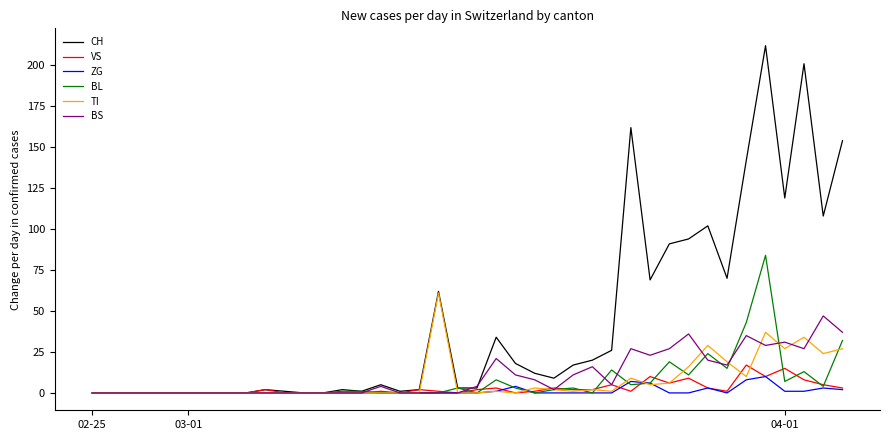

Reading right to left, what are all the values shown in this chart?

CH: 154	108	201	119	212	142	70	102	94	91	69	162	26	20	17	9	12	18	34	3	3	62	2	1	5	1	2	0	0	1	2	0	0	0	0	0	0	0	0	0
VS: 3	5	8	15	10	17	1	3	9	6	10	1	5	2	2	3	1	0	3	2	0	1	2	0	1	0	0	0	0	0	2	0	0	0	0	0	0	0	0	0
ZG: 2	3	1	1	10	8	0	3	0	0	6	7	0	0	0	0	0	4	1	0	0	0	0	0	0	0	0	0	0	0	0	0	0	0	0	0	0	0	0	0
BL: 32	4	13	7	84	43	15	24	11	19	6	5	14	0	3	2	0	3	8	0	3	0	0	0	0	1	1	0	0	0	0	0	0	0	0	0	0	0	0	0
TI: 27	24	34	27	37	10	19	29	16	6	5	9	1	2	1	2	3	0	1	0	0	61	0	0	0	0	0	0	0	0	0	0	0	0	0	0	0	0	0	0
BS: 37	47	27	31	29	35	17	20	36	27	23	27	5	16	11	2	8	11	21	4	0	0	0	0	4	0	0	0	0	0	0	0	0	0	0	0	0	0	0	0